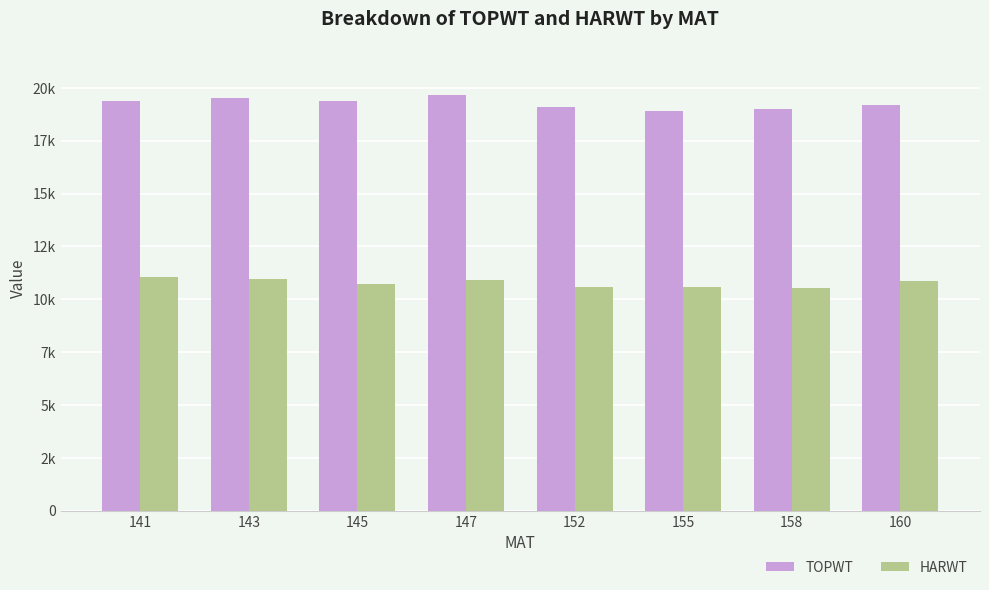

Does the chart contain any negative values?

No